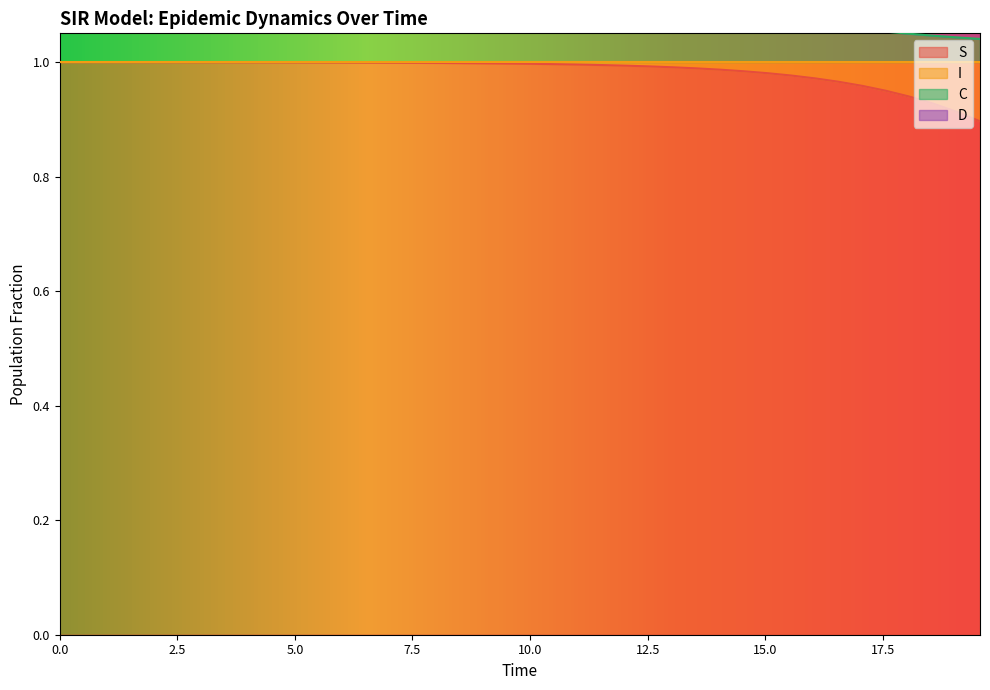

Reading right to left, what are all the values shown in this chart?

S: 0.9	0.9	0.9	0.9	0.9	1.0	1.0	1.0	1.0	1.0	1.0	1.0	1.0	1.0	1.0	1.0	1.0	1.0	1.0	1.0	1.0	1.0	1.0	1.0	1.0	1.0	1.0	1.0	1.0	1.0	1.0	1.0	1.0	1.0	1.0	1.0	1.0	1.0	1.0	1.0
C: 1.0	1.0	1.0	1.0	1.1	1.1	1.1	1.1	1.1	1.1	1.1	1.1	1.1	1.1	1.1	1.1	1.1	1.1	1.1	1.2	1.2	1.2	1.2	1.2	1.2	1.2	1.3	1.3	1.3	1.3	1.3	1.3	1.4	1.4	1.4	1.4	1.4	1.5	1.5	1.5